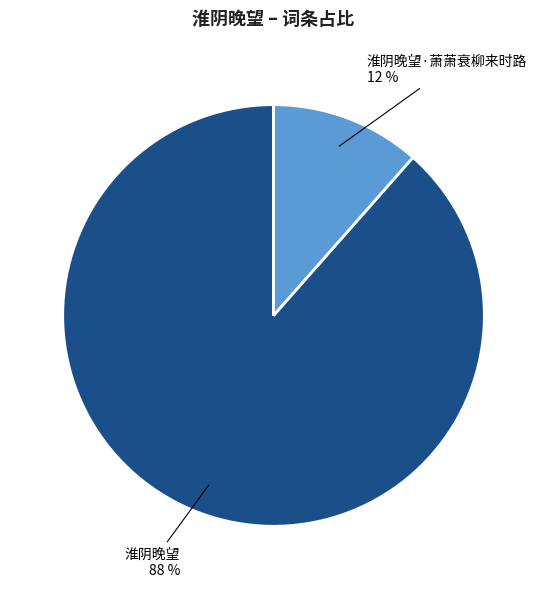

What is the smallest slice in the pie chart?

淮阴晚望·萧萧衰柳来时路